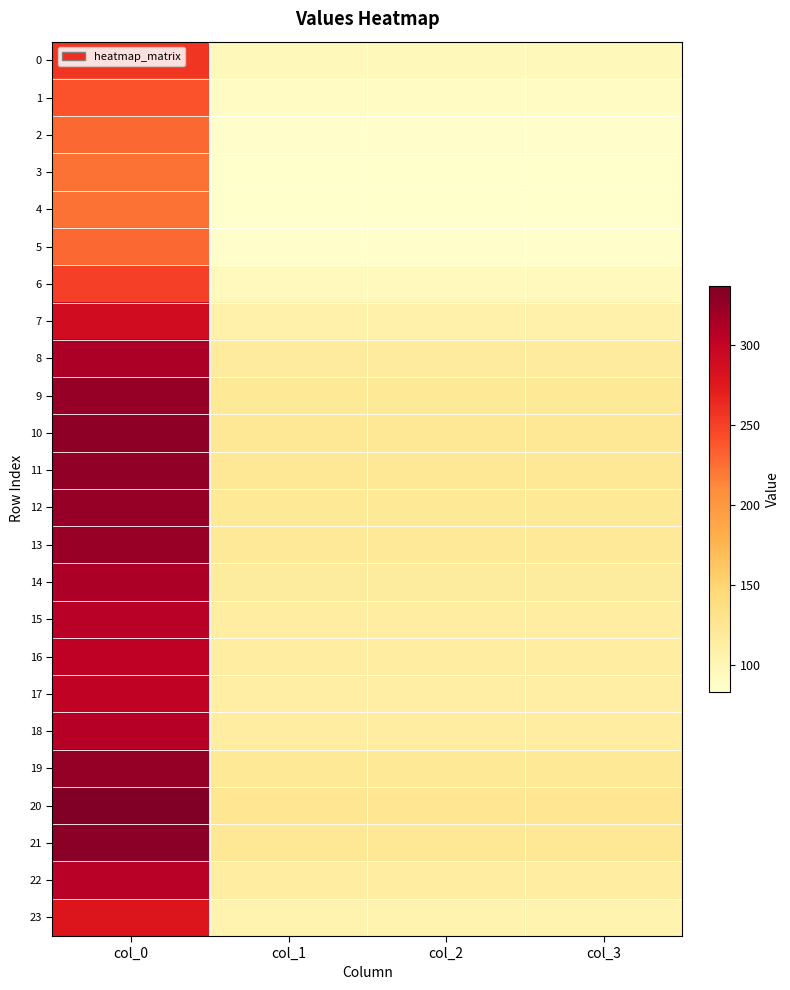

Reading left to right, list all the values displayed in this chart.

0: col_0=256.5	col_1=95.8	col_2=95.8	col_3=95.8
1: col_0=239.7	col_1=89.5	col_2=89.5	col_3=89.5
2: col_0=228.7	col_1=85.4	col_2=85.4	col_3=85.4
3: col_0=224.1	col_1=83.7	col_2=83.7	col_3=83.7
4: col_0=223.3	col_1=83.4	col_2=83.4	col_3=83.4
5: col_0=228.7	col_1=85.4	col_2=85.4	col_3=85.4
6: col_0=250.9	col_1=93.7	col_2=93.7	col_3=93.7
7: col_0=289.1	col_1=107.9	col_2=107.9	col_3=107.9
8: col_0=314.1	col_1=117.3	col_2=117.3	col_3=117.3
9: col_0=324.7	col_1=121.2	col_2=121.2	col_3=121.2
10: col_0=328.7	col_1=122.7	col_2=122.7	col_3=122.7
11: col_0=327.8	col_1=122.4	col_2=122.4	col_3=122.4
12: col_0=325.1	col_1=121.4	col_2=121.4	col_3=121.4
13: col_0=323.3	col_1=120.7	col_2=120.7	col_3=120.7
14: col_0=313.4	col_1=117.0	col_2=117.0	col_3=117.0
15: col_0=307.1	col_1=114.6	col_2=114.6	col_3=114.6
16: col_0=303.4	col_1=113.3	col_2=113.3	col_3=113.3
17: col_0=302.1	col_1=112.8	col_2=112.8	col_3=112.8
18: col_0=307.7	col_1=114.9	col_2=114.9	col_3=114.9
19: col_0=325.9	col_1=121.7	col_2=121.7	col_3=121.7
20: col_0=337.2	col_1=125.9	col_2=125.9	col_3=125.9
21: col_0=331.2	col_1=123.6	col_2=123.6	col_3=123.6
22: col_0=307.4	col_1=114.8	col_2=114.8	col_3=114.8
23: col_0=279.3	col_1=104.3	col_2=104.3	col_3=104.3